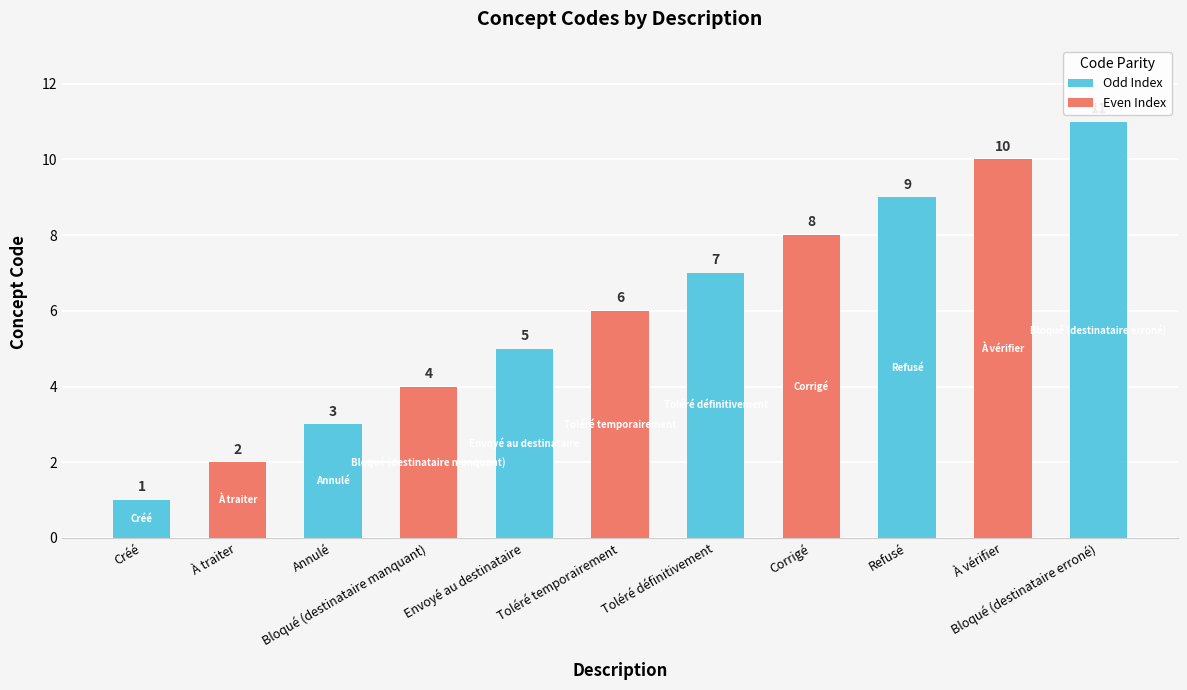

Reading left to right, transcribe all the data shown in this chart.

Créé=1	À traiter=2	Annulé=3	Bloqué (destinataire manquant)=4	Envoyé au destinataire=5	Toléré temporairement=6	Toléré définitivement=7	Corrigé=8	Refusé=9	À vérifier=10	Bloqué (destinataire erroné)=11